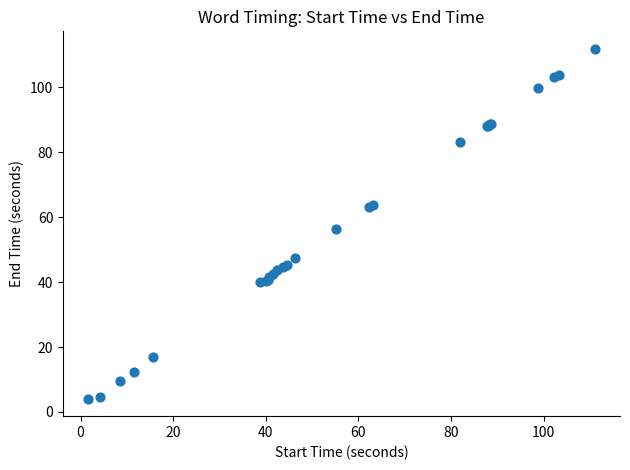

What Y value in the scatter plot is closest to 58?

56.3